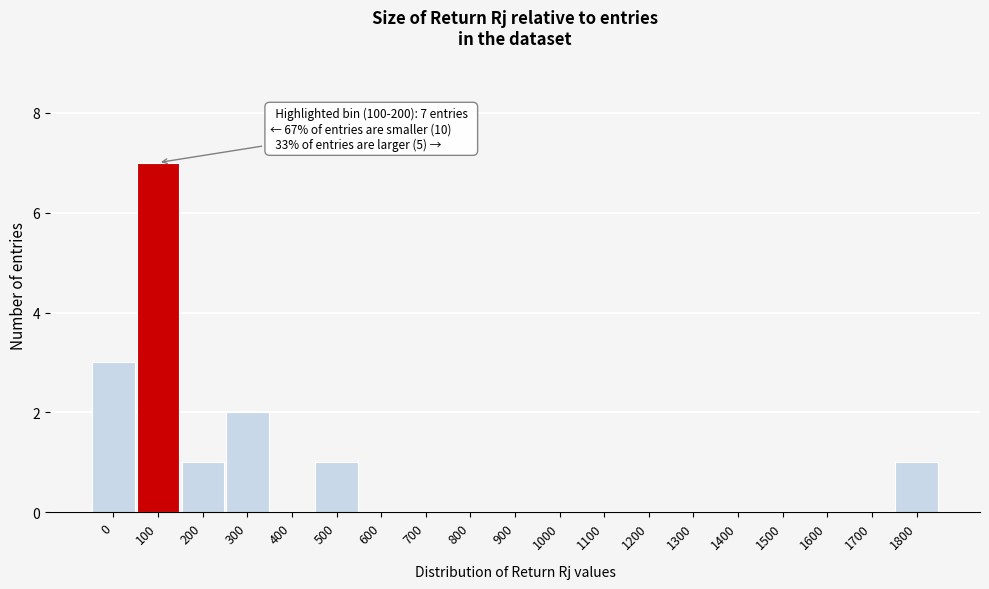

Reading left to right, transcribe all the data shown in this chart.

0=3	100=7	200=1	300=2	400=0	500=1	600=0	700=0	800=0	900=0	1000=0	1100=0	1200=0	1300=0	1400=0	1500=0	1600=0	1700=0	1800=1